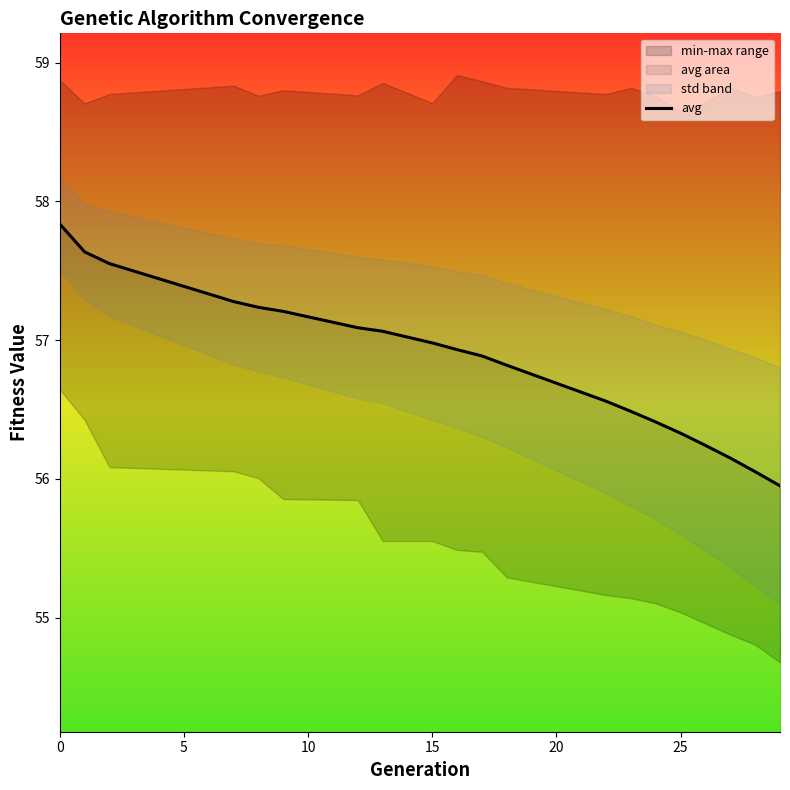

What is the sum of all values?

1136.7